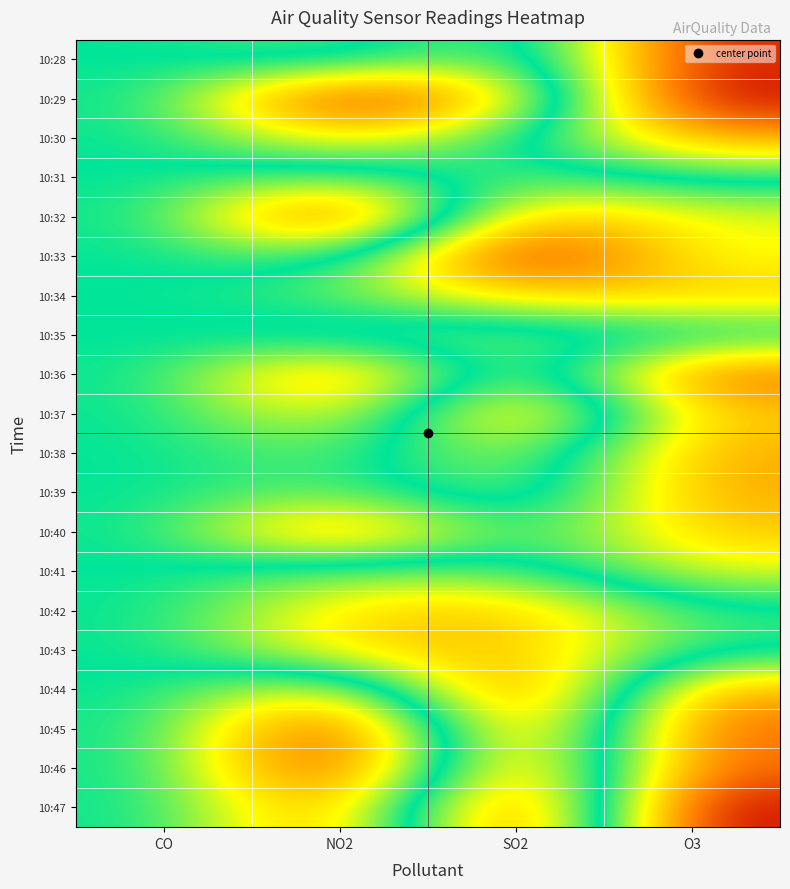

How many categories are shown in the chart?

4